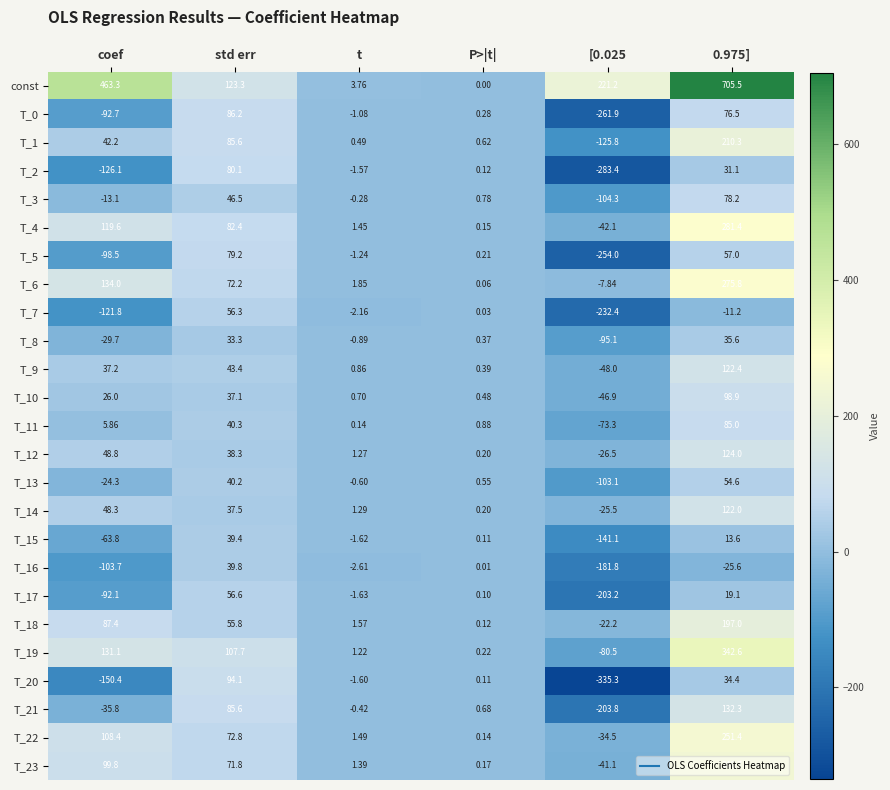

Is the value of T_6 at [0.025 greater than the value of T_8 at std err?

No